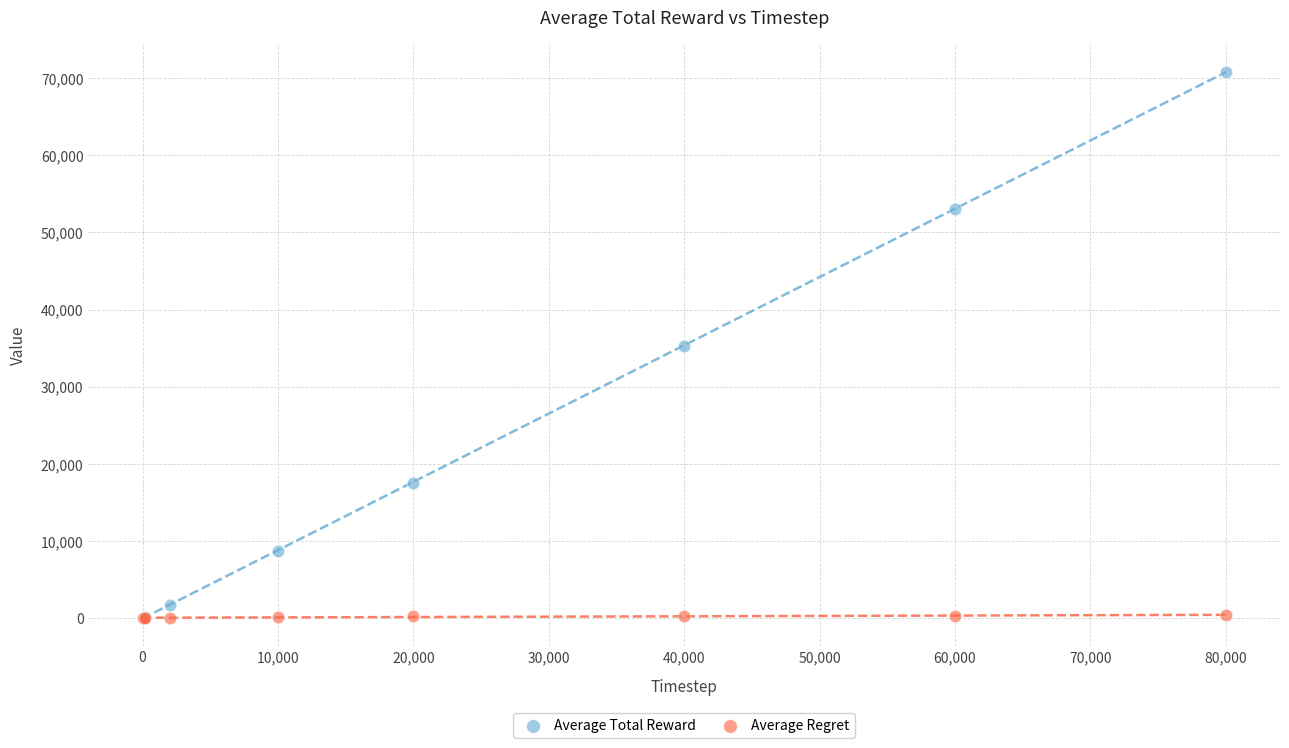

What are all the series names shown in the legend?

Average Total Reward, Average Regret